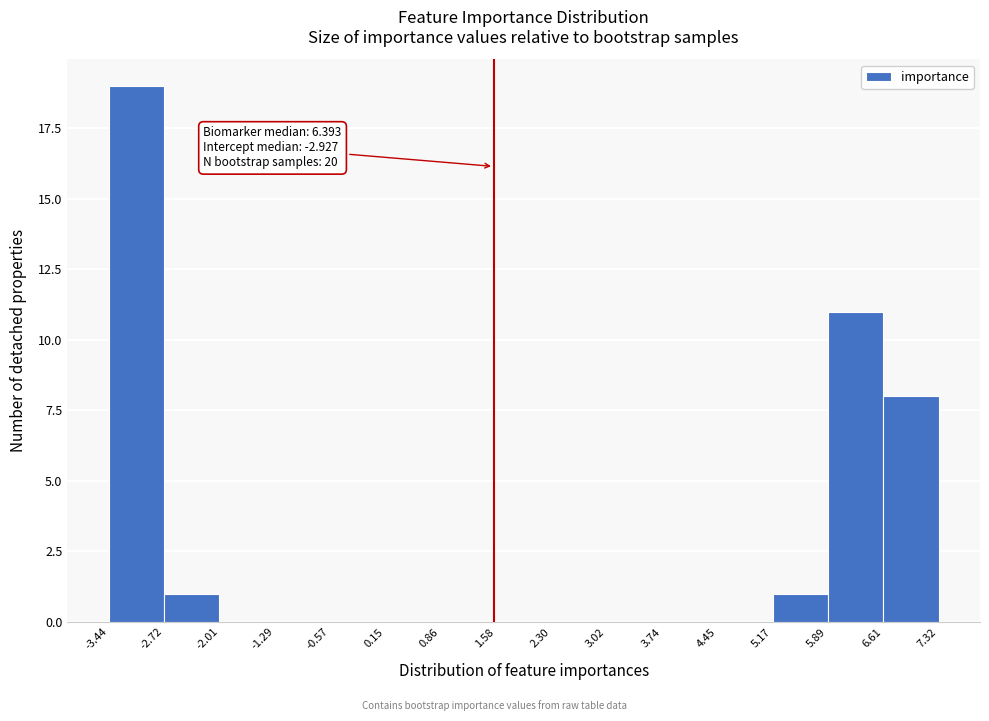

Which range on the x-axis has the tallest bar?

-3.44 to -2.72